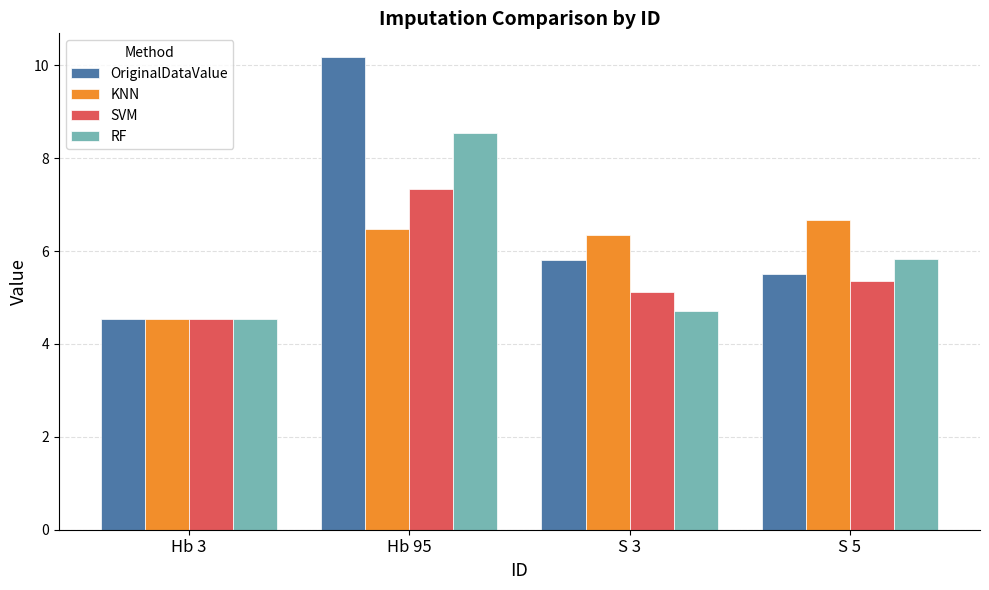

Reading right to left, list all the values displayed in this chart.

OriginalDataValue: 5.5	5.8	10.2	4.5
KNN: 6.7	6.4	6.5	4.5
SVM: 5.3	5.1	7.3	4.5
RF: 5.8	4.7	8.5	4.5